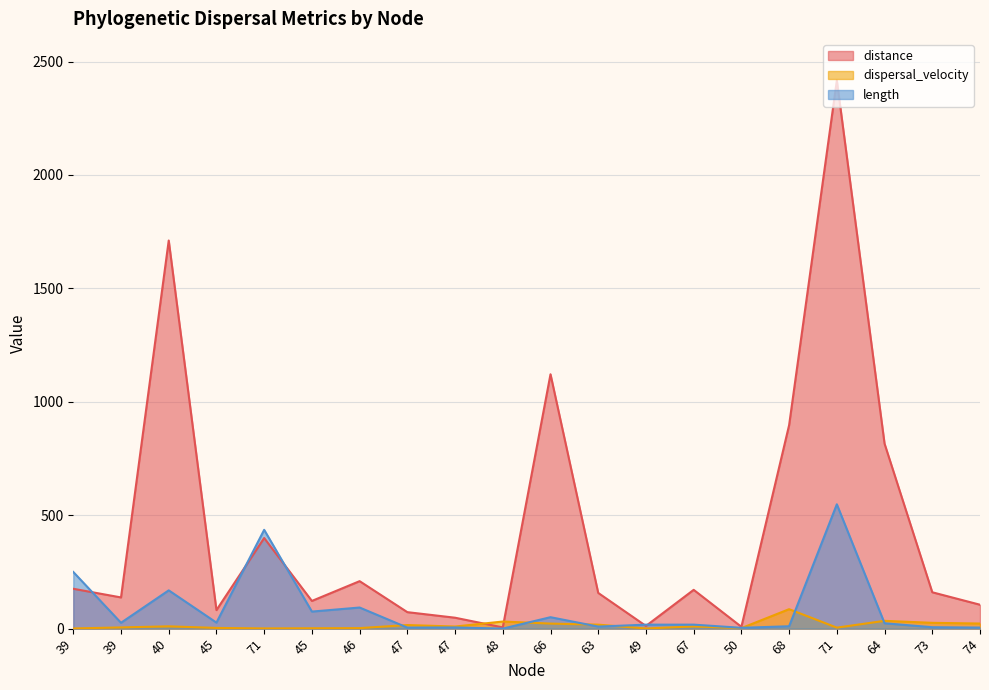

What is the value of the dispersal_velocity point at the 2nd from the left?

0.7